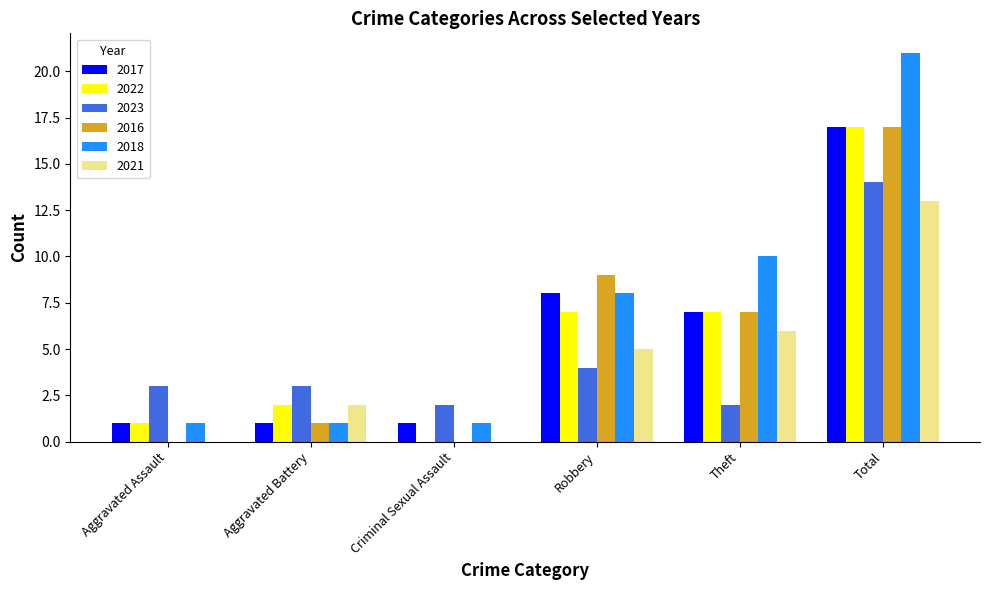

What is the sum of all 2016 values?

34